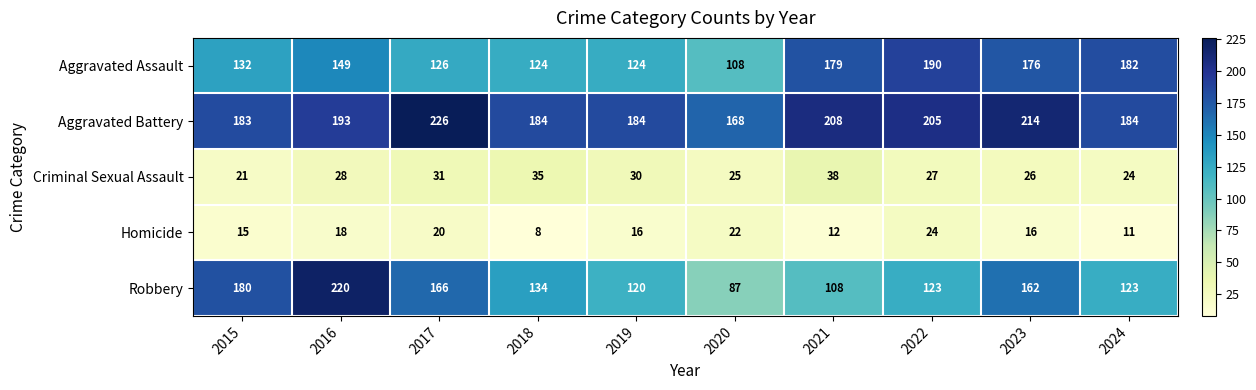

The value of Aggravated Battery at 2023 is 214. True or false?

True